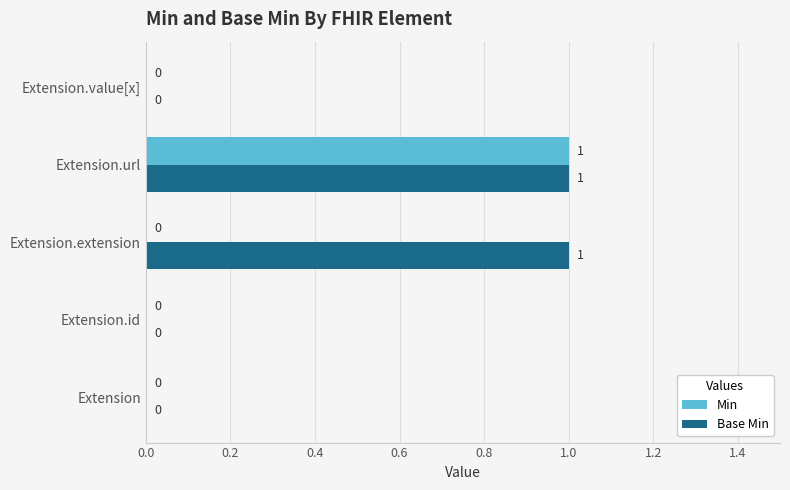

Which series has the largest total across all categories?

Base Min